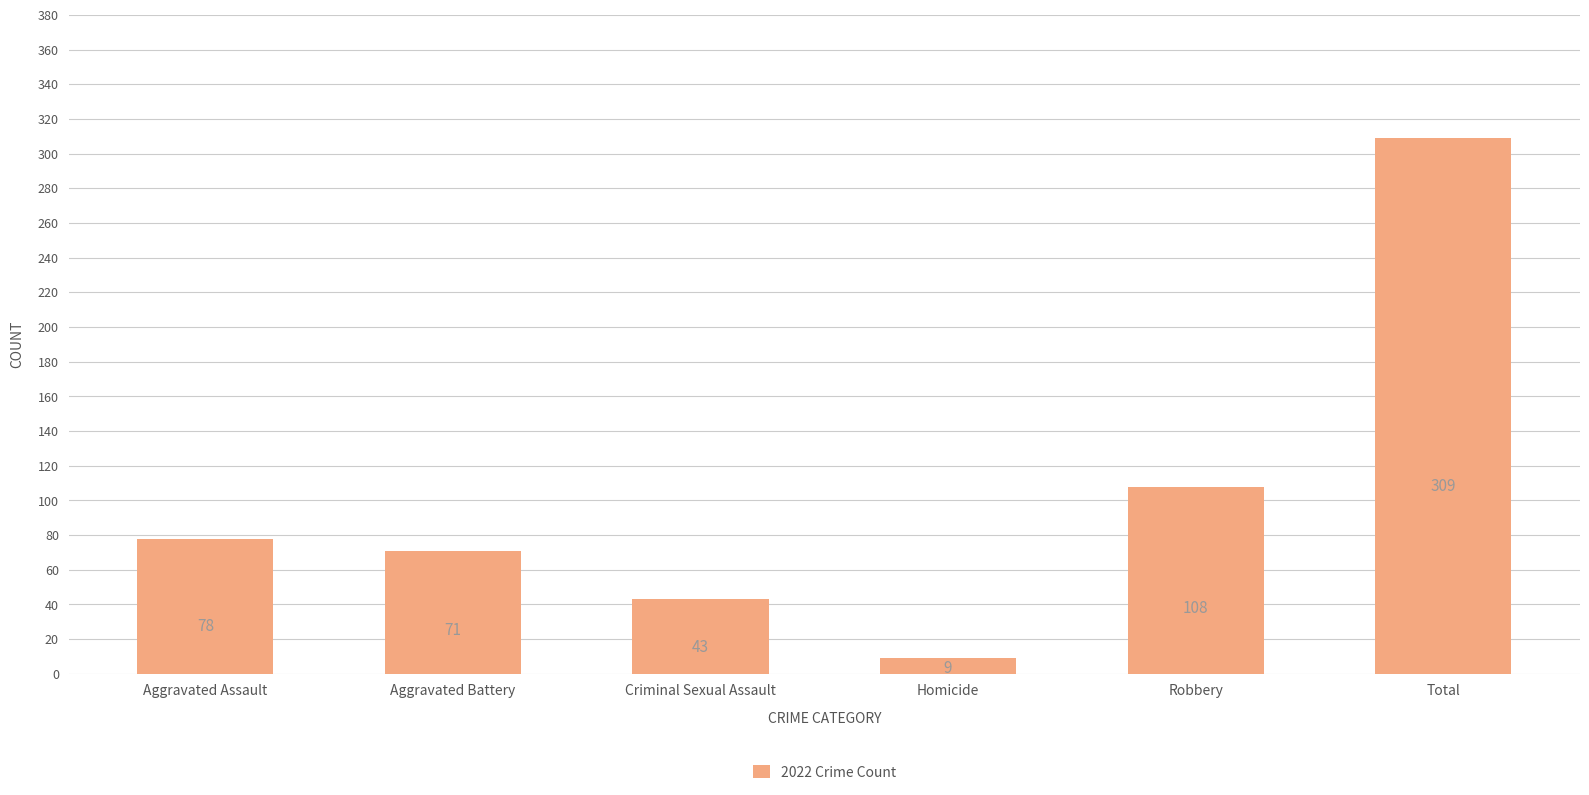

Approximately how many times larger is the value at Aggravated Battery compared to Aggravated Assault?

0.9